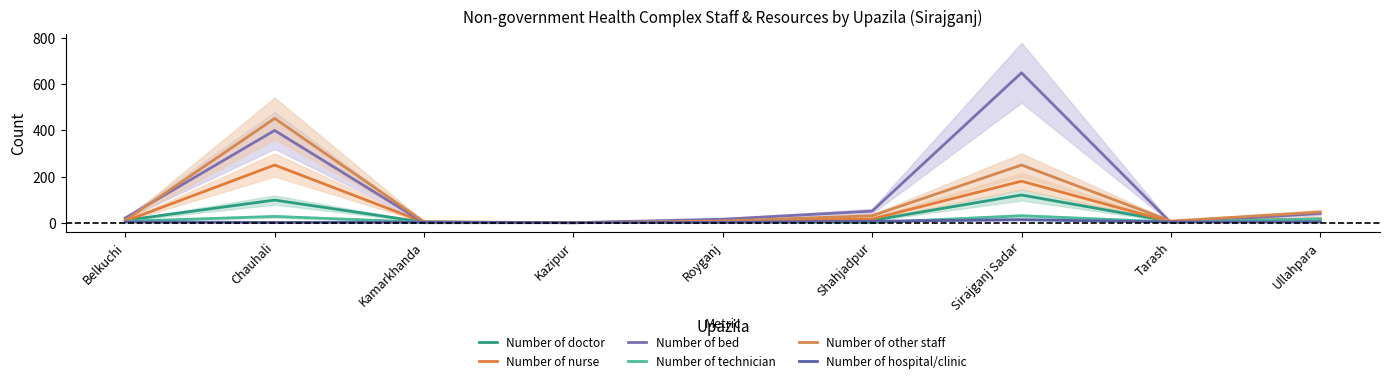

What is the average value of the Number of nurse series?

53